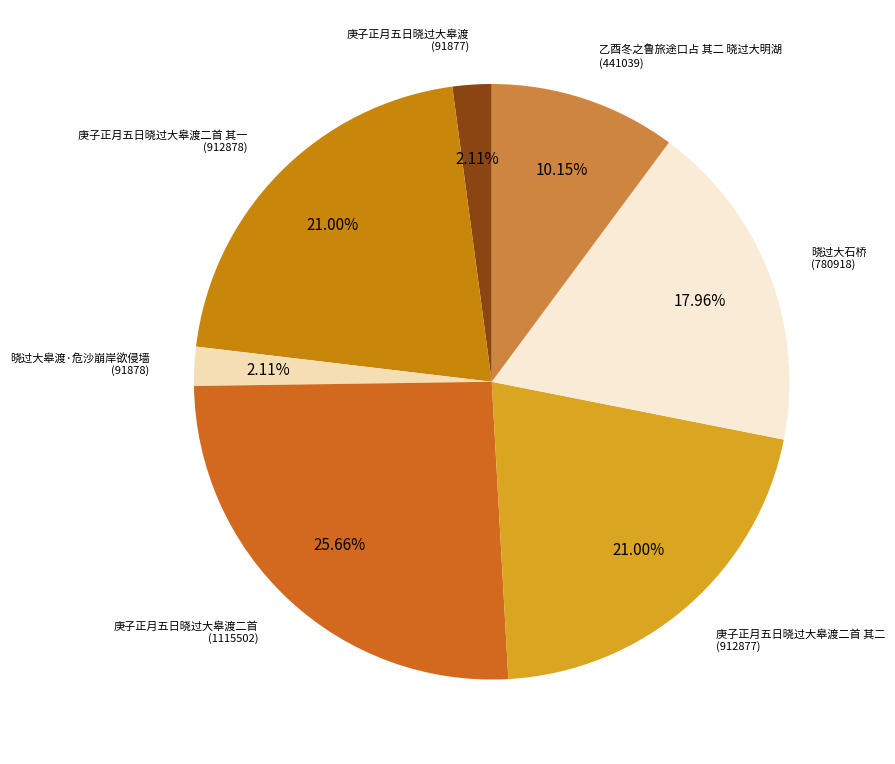

Which category has the biggest portion of the pie?

庚子正月五日晓过大皋渡二首